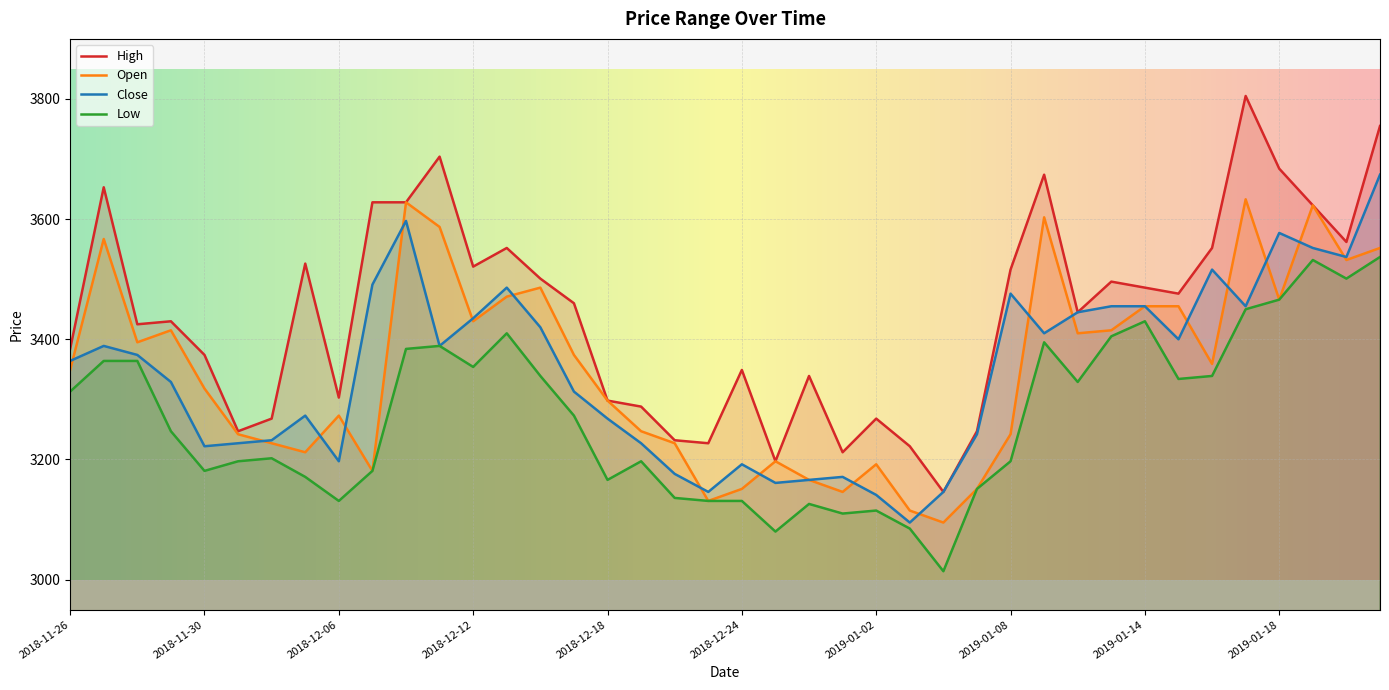

Where does the Close series first go above 3374?

2018-11-27